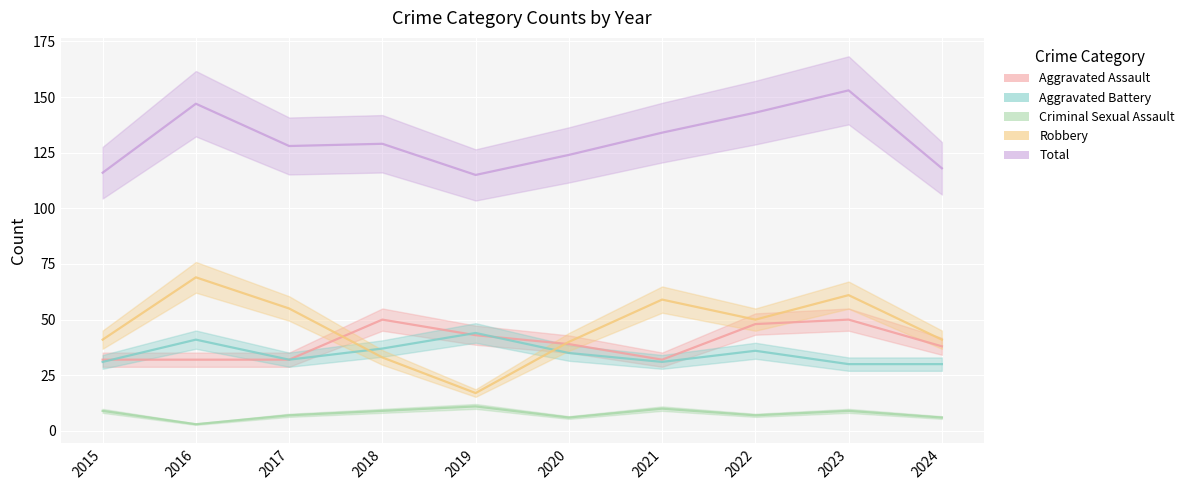

Reading left to right, extract all data points from this chart.

Aggravated Assault: 2015=32	2016=32	2017=32	2018=50	2019=43	2020=39	2021=32	2022=48	2023=50	2024=38
Aggravated Battery: 2015=31	2016=41	2017=32	2018=37	2019=44	2020=35	2021=31	2022=36	2023=30	2024=30
Criminal Sexual Assault: 2015=9	2016=3	2017=7	2018=9	2019=11	2020=6	2021=10	2022=7	2023=9	2024=6
Robbery: 2015=41	2016=69	2017=55	2018=33	2019=17	2020=40	2021=59	2022=50	2023=61	2024=41
Total: 2015=116	2016=147	2017=128	2018=129	2019=115	2020=124	2021=134	2022=143	2023=153	2024=118